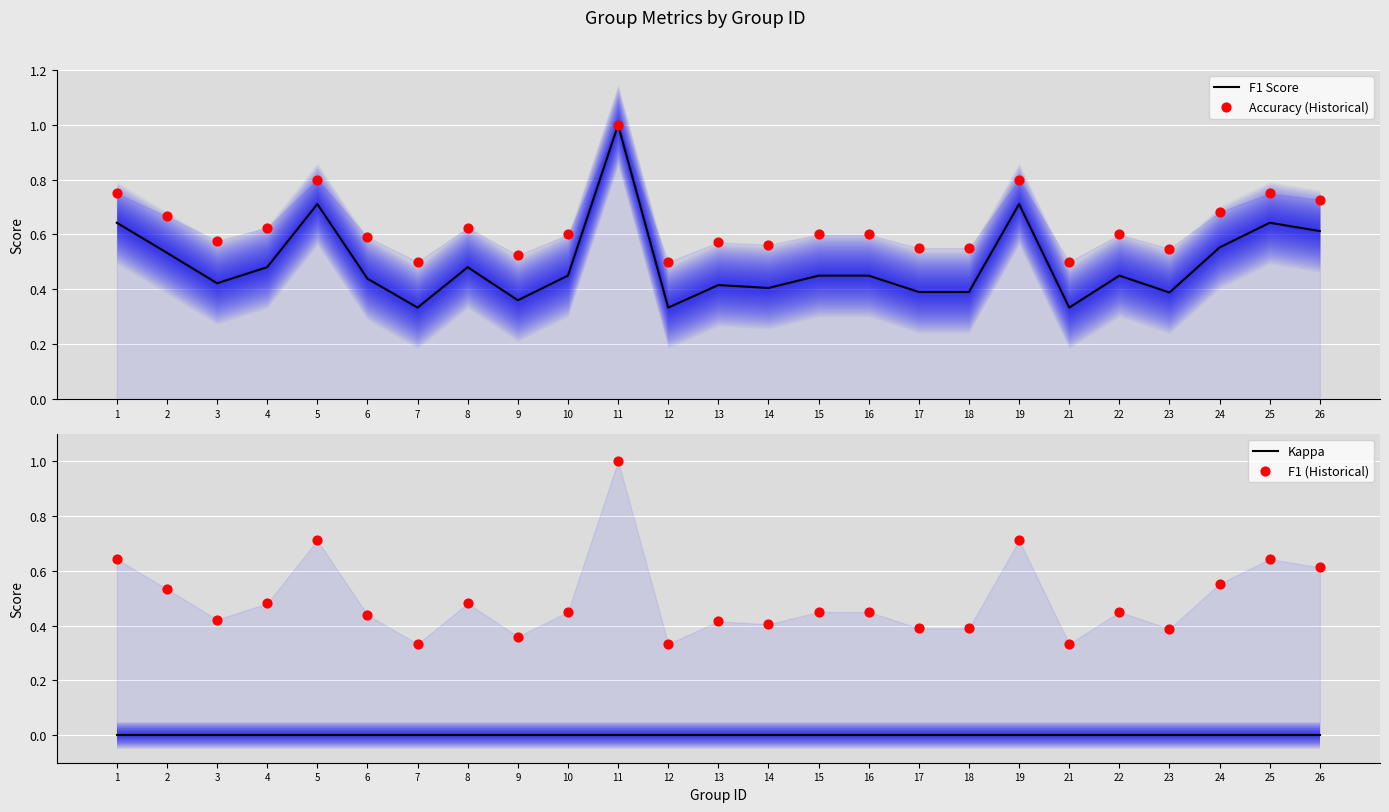

Which series contains the highest Y value?

F1 Score